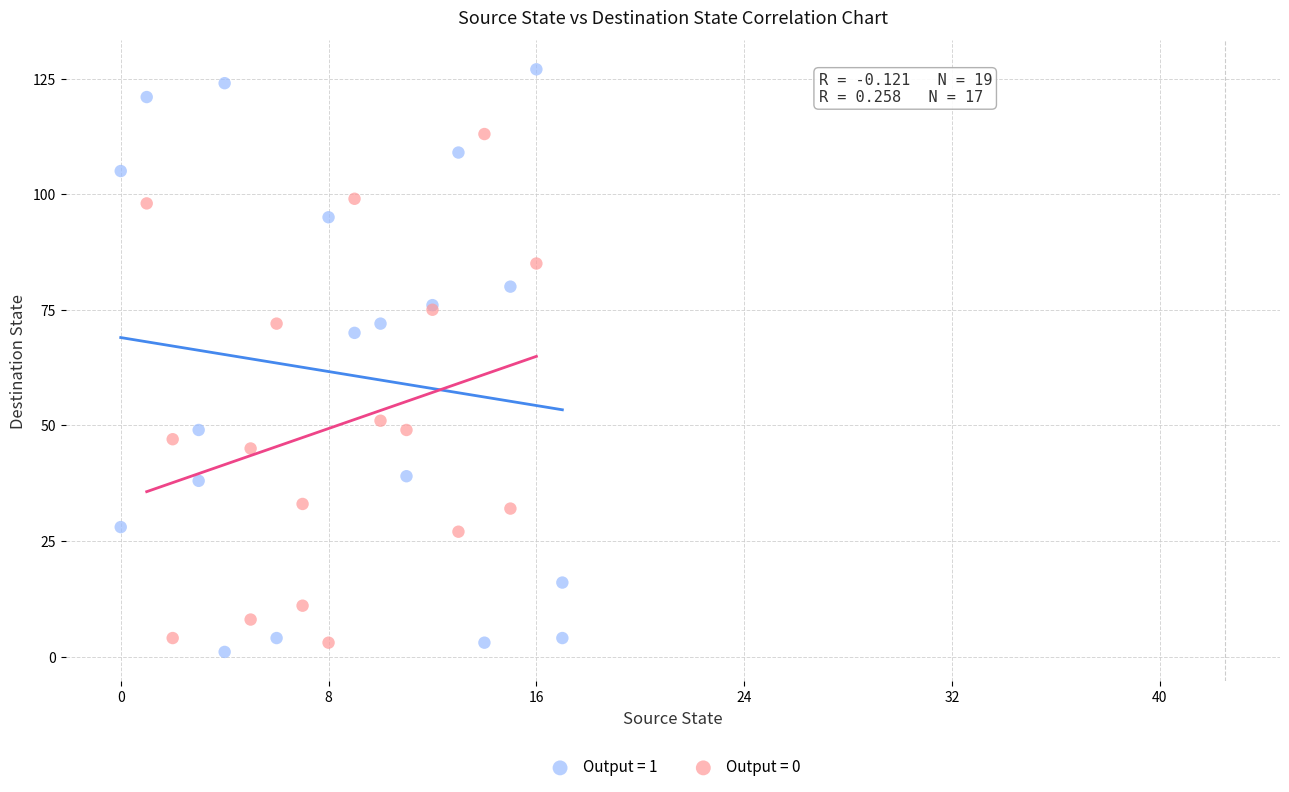

What are all the series names shown in the legend?

Output = 1, Output = 0